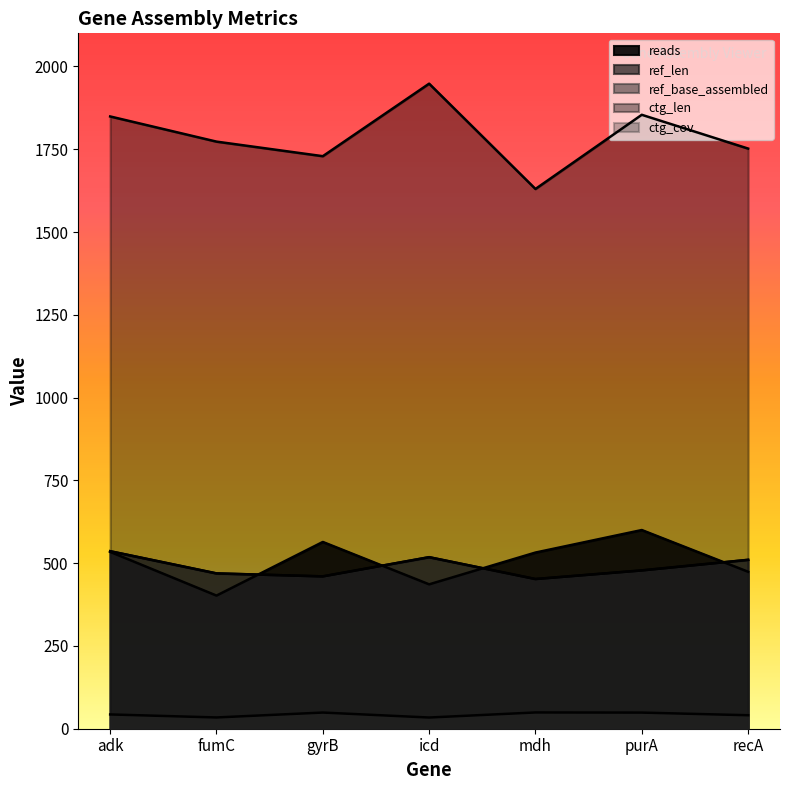

Rank the series at icd from highest to lowest value.

ctg_len, ref_len, ref_base_assembled, reads, ctg_cov